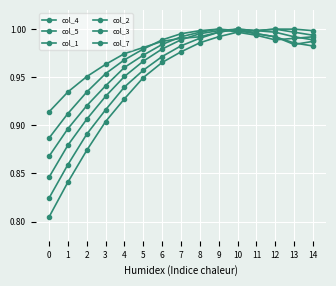

Does the chart display data point markers on the line(s)?

Yes